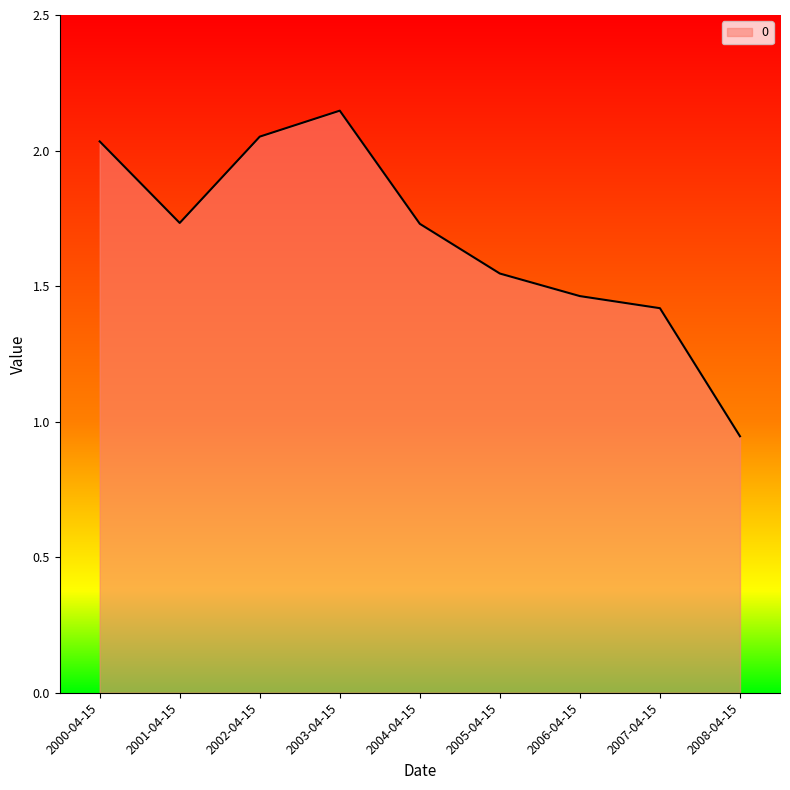

What position from the left is 2000-04-15?

1